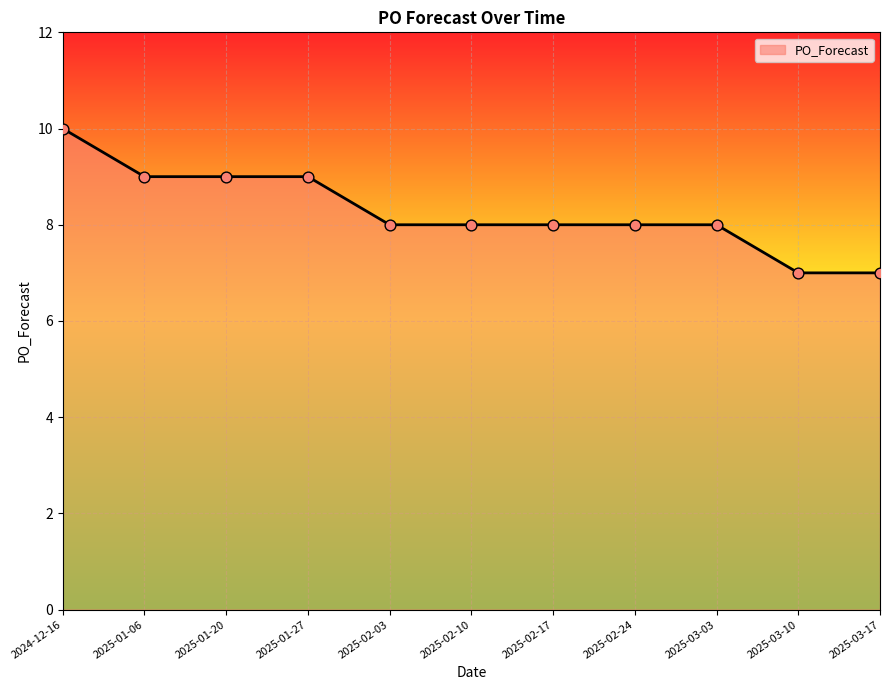

What is the change in value from 2024-12-16 to 2025-03-03?

-2